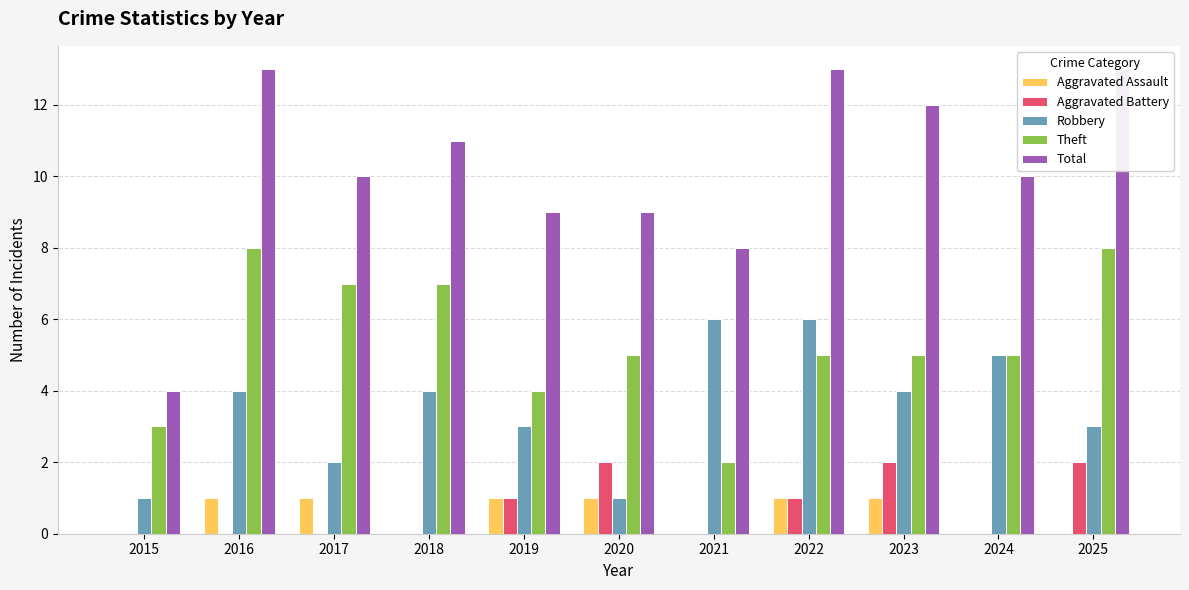

Is the value of Theft at 2021 greater than the value of Aggravated Battery at 2017?

Yes